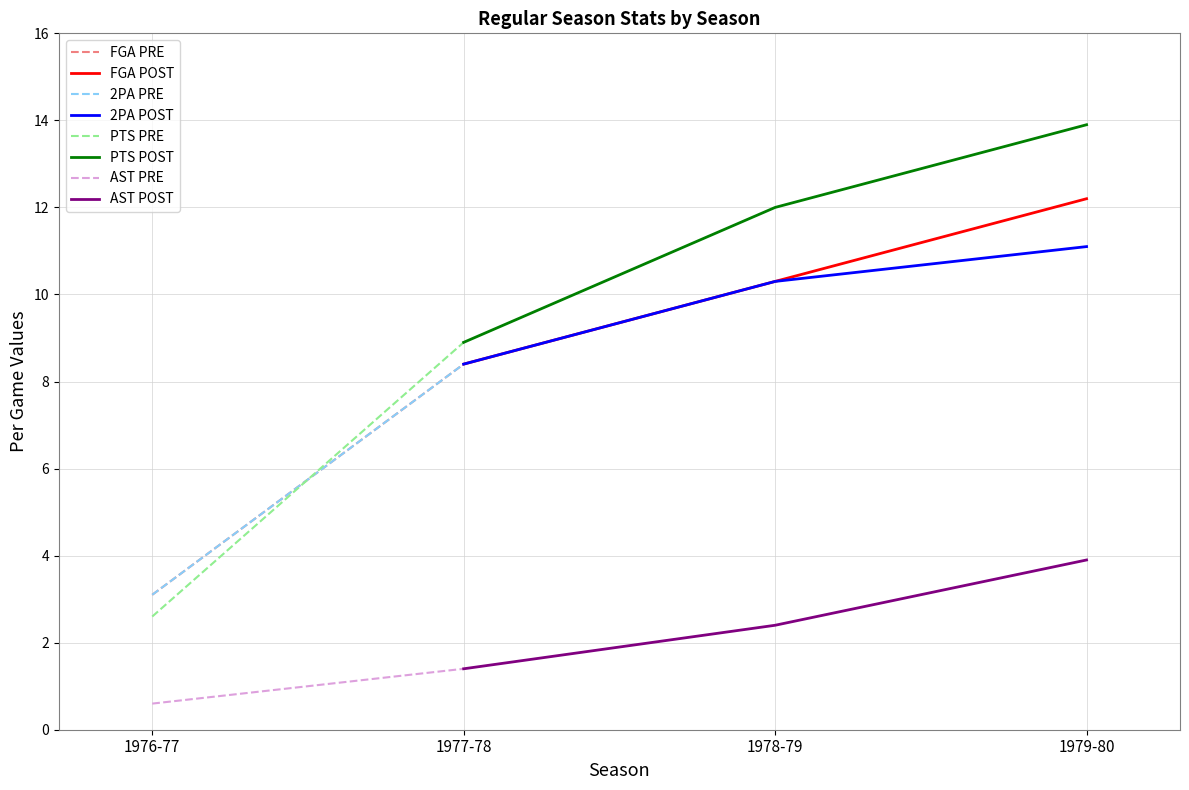

Rank the series by their maximum value, from highest to lowest.

PTS, FGA, 2PA, AST